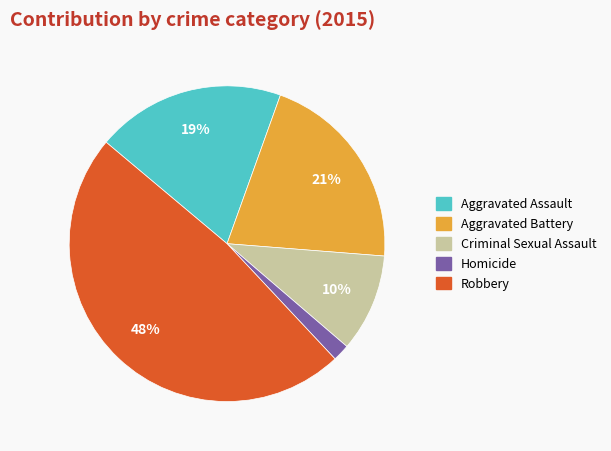

Is the sum of Robbery and Aggravated Assault greater than half?

Yes